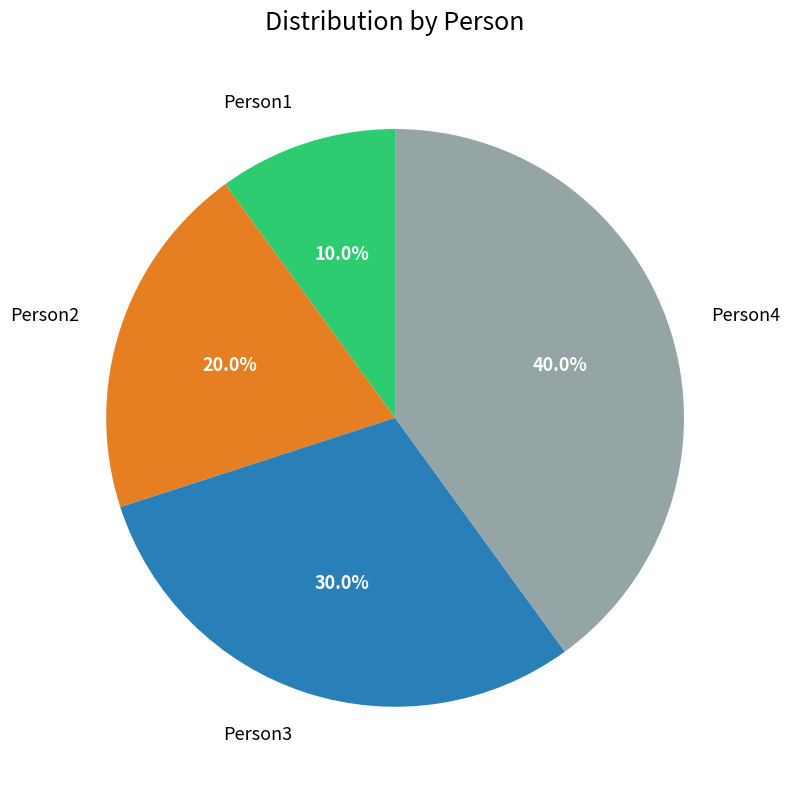

What portion of the pie excludes Person3?

70.0%